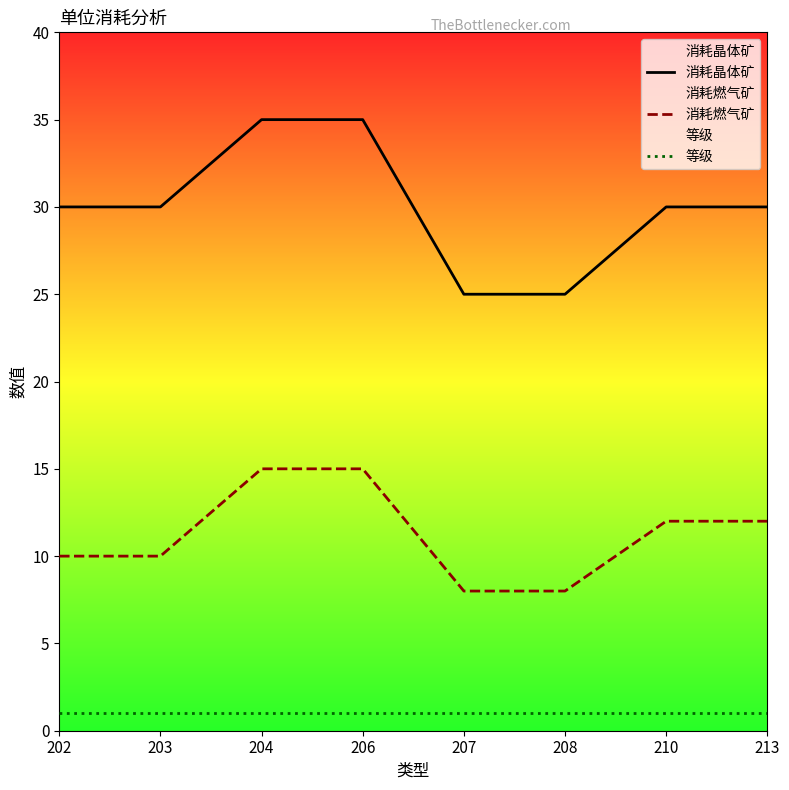

Which has a higher value, 208 or 202?

202